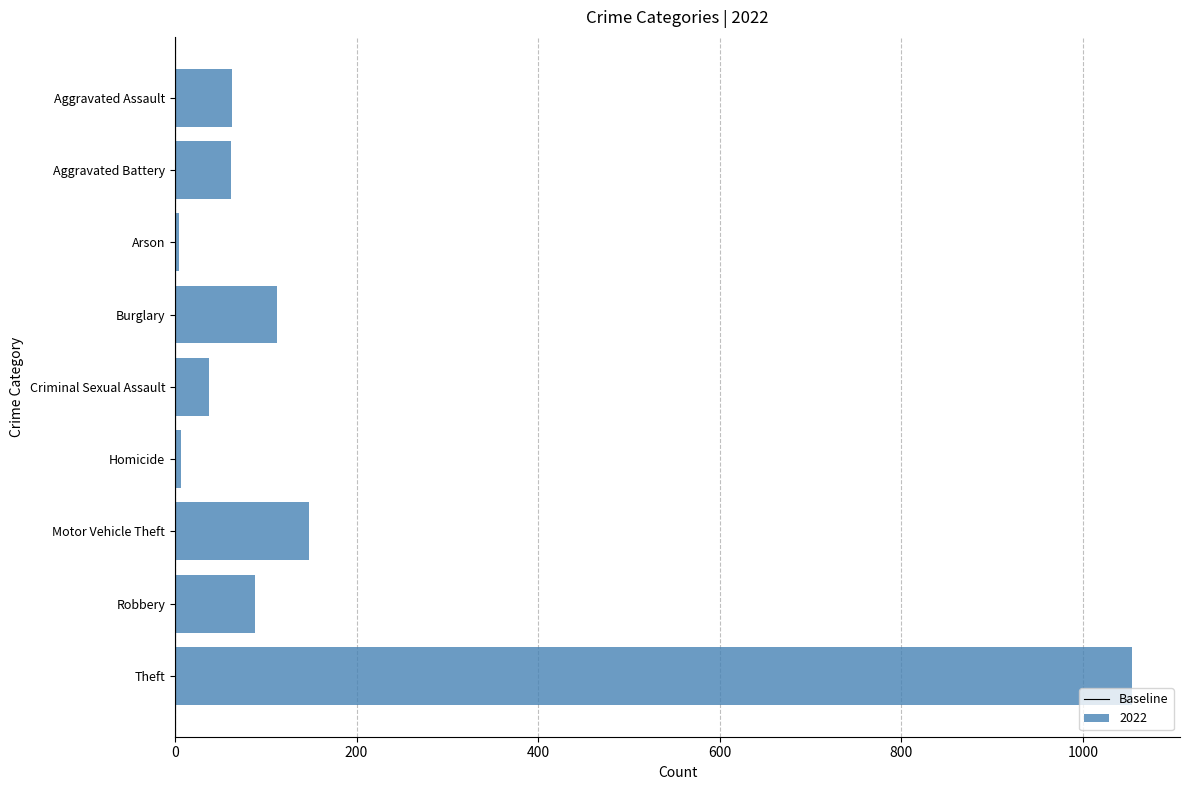

True or false: the data shows 127 at Robbery.

False